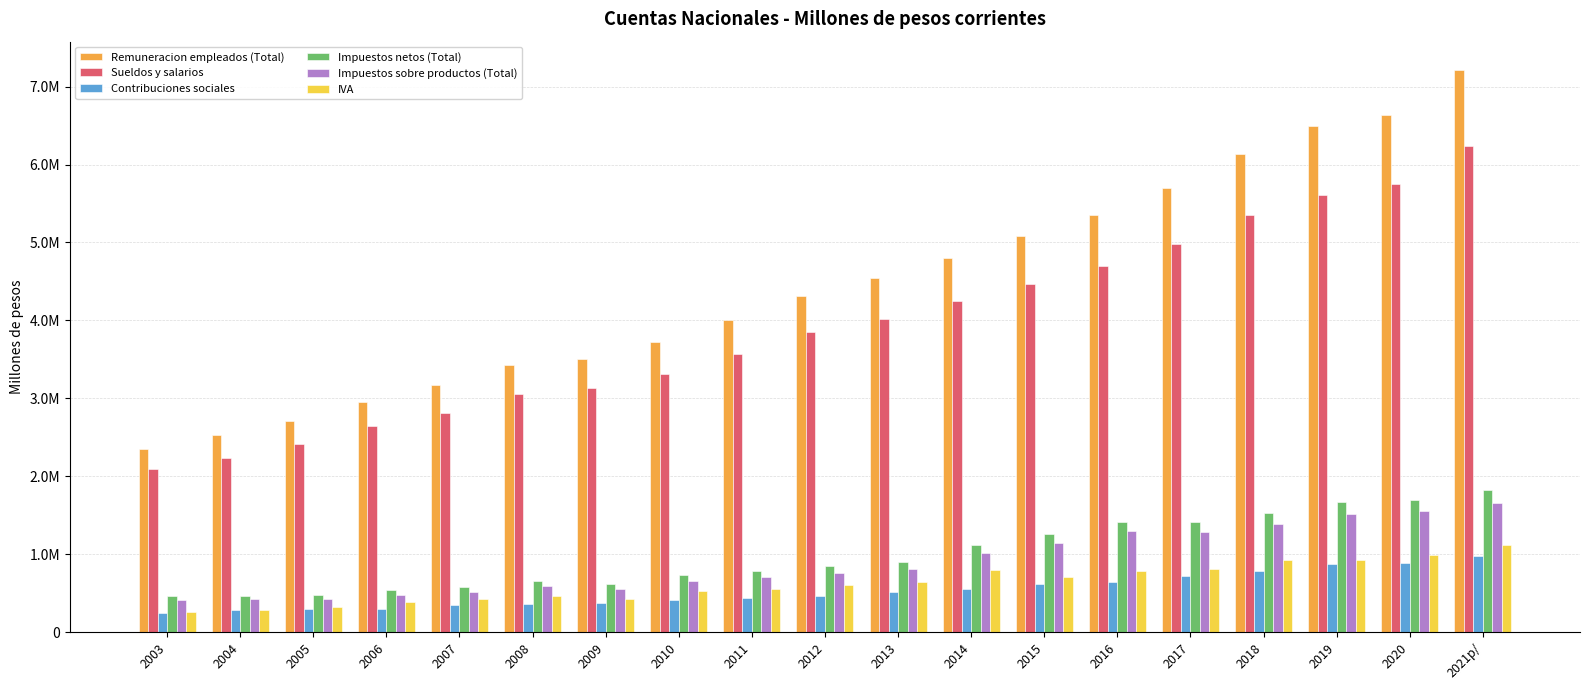

Which series has the largest total across all categories?

Remuneracion empleados (Total)